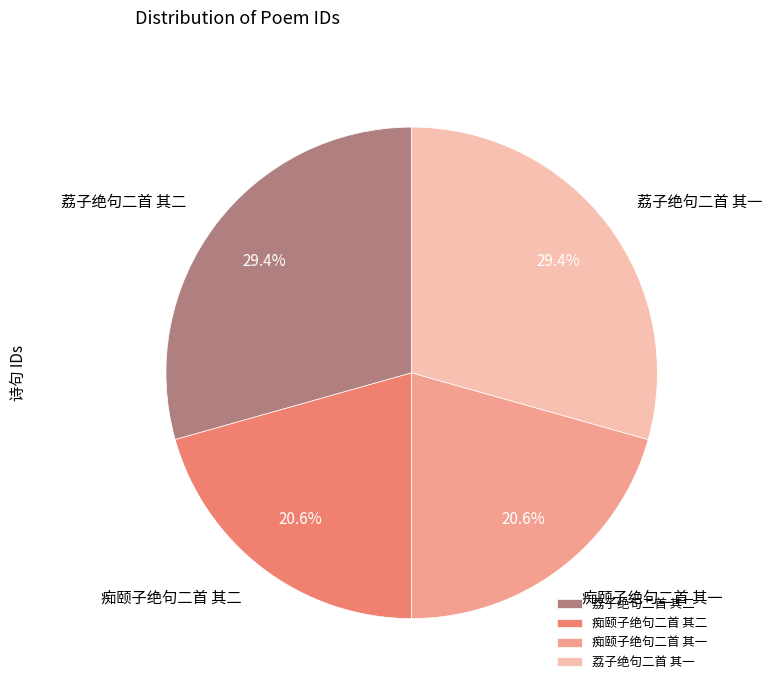

Which has a higher value, 荔子绝句二首 其二 or 痴颐子绝句二首 其二?

荔子绝句二首 其二